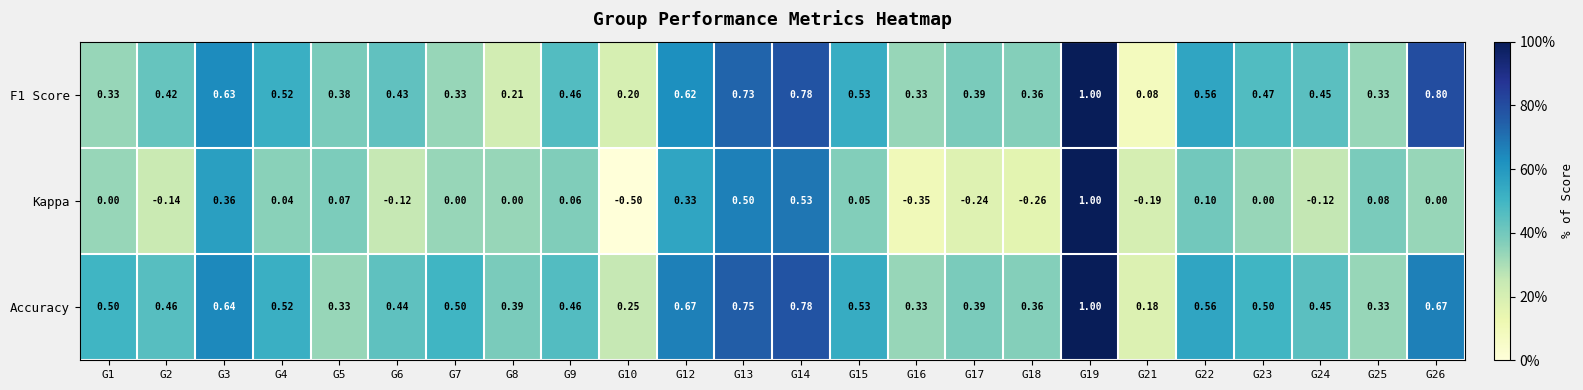

Between G9 and G24, which series saw the biggest shift?

Kappa